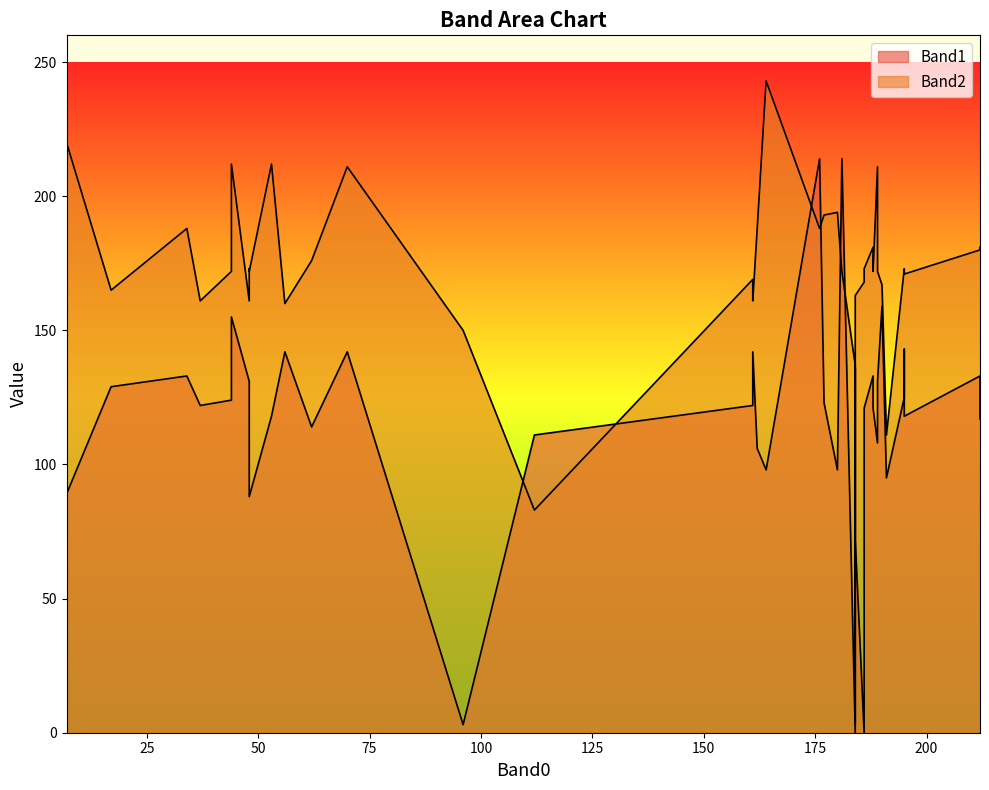

What is the label of the 14th point from the right?

188